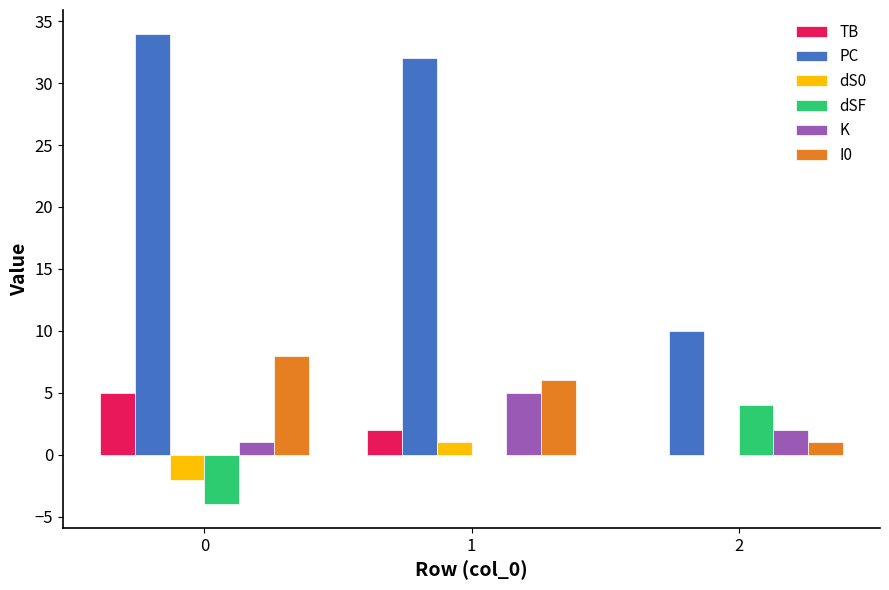

True or false: dSF has a value of -4 at 0.

True